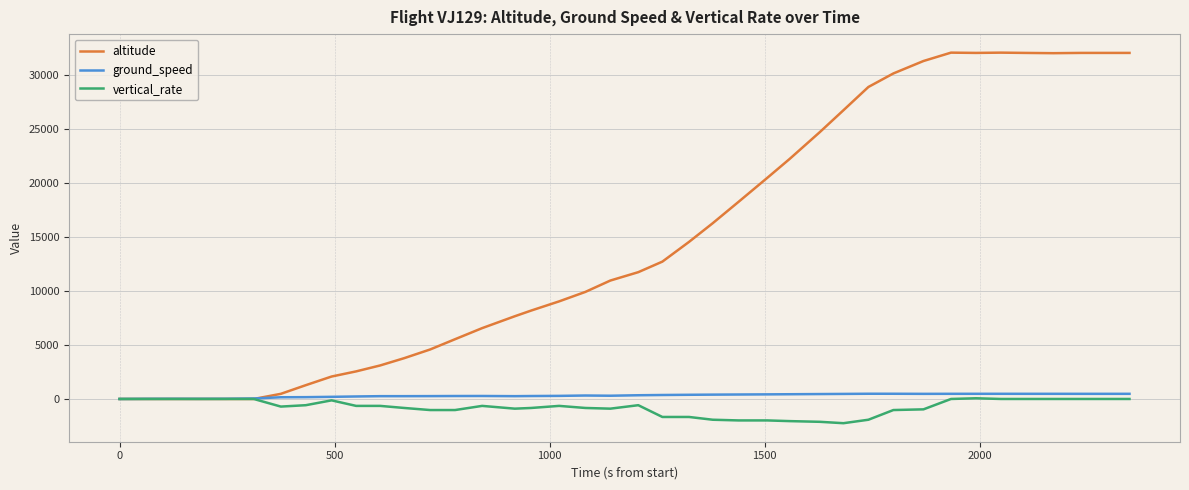

What is the maximum value for vertical_rate?

64